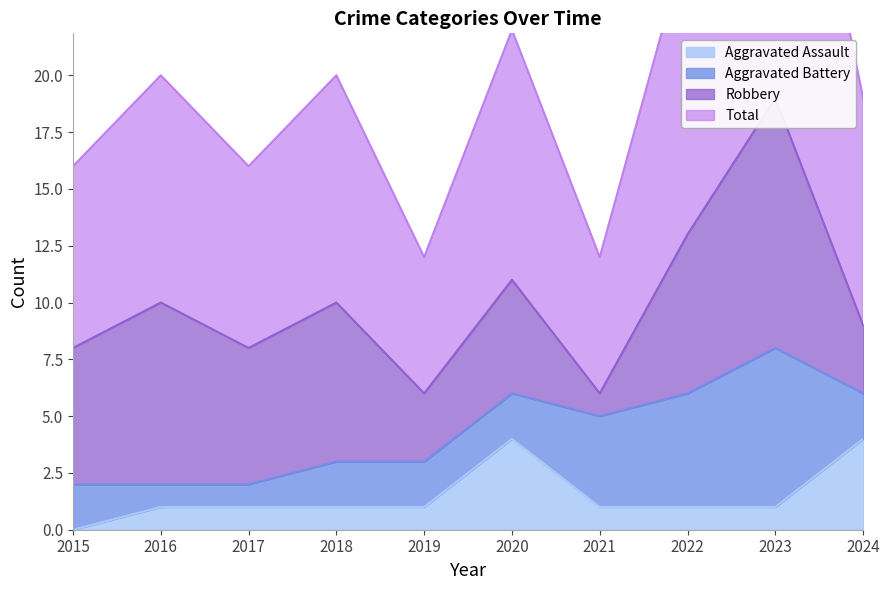

What is the greatest value displayed?

38